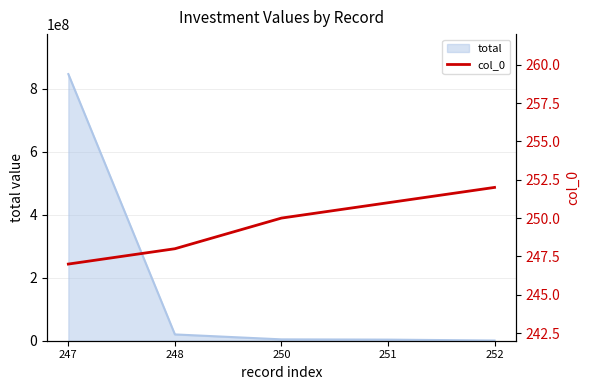

What is the greatest value displayed?

252